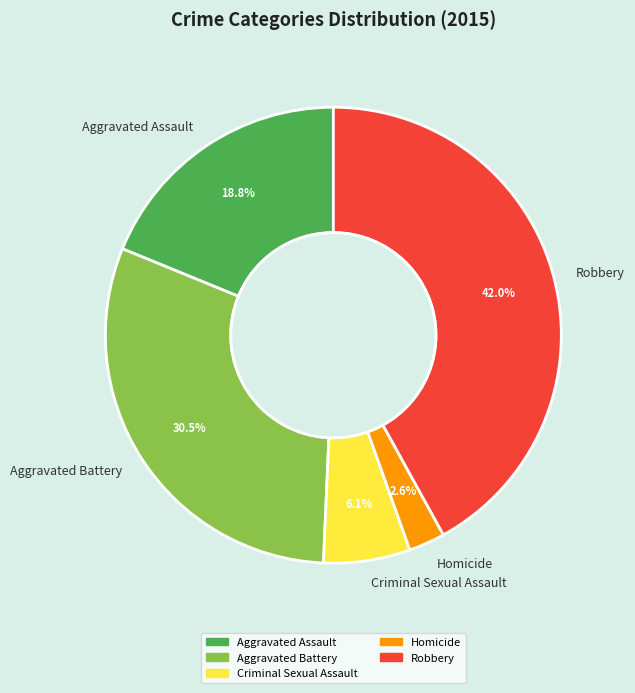

What percentage is the Homicide slice, to the nearest percent?

3%